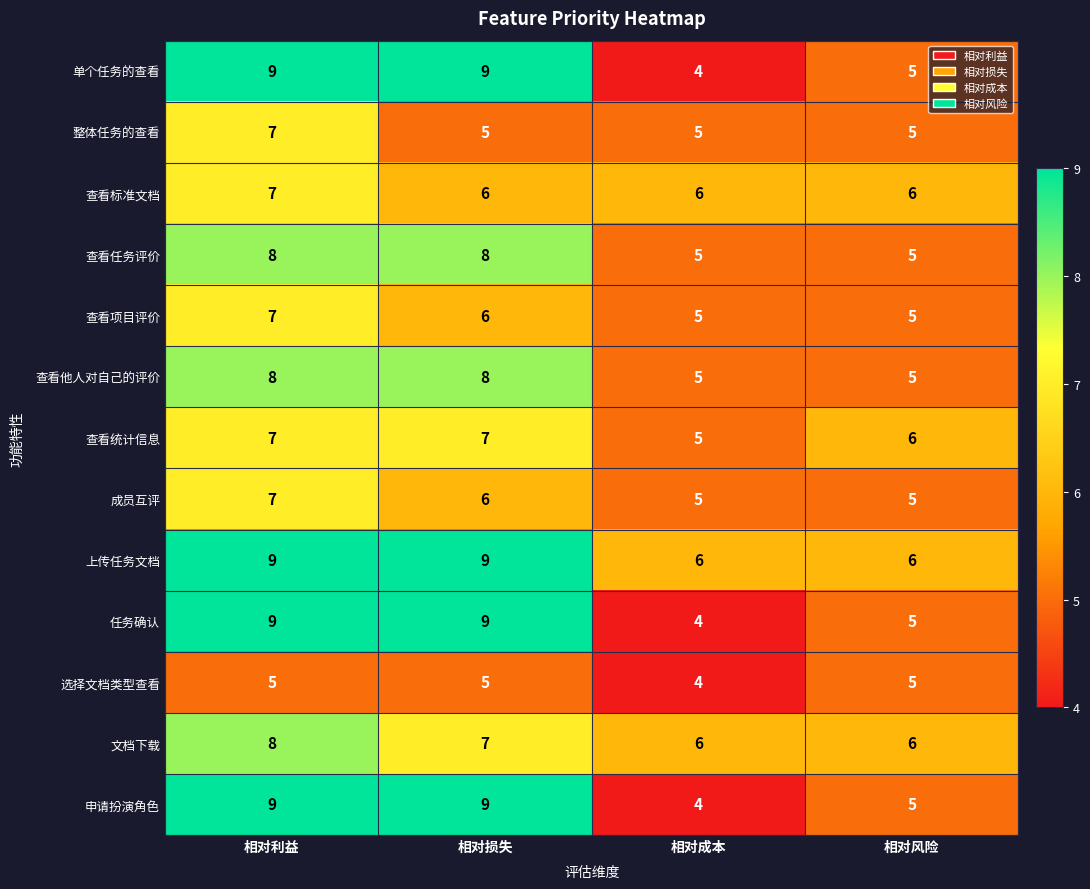

True or false: 查看他人对自己的评价 has a value of 8 at 相对风险.

False